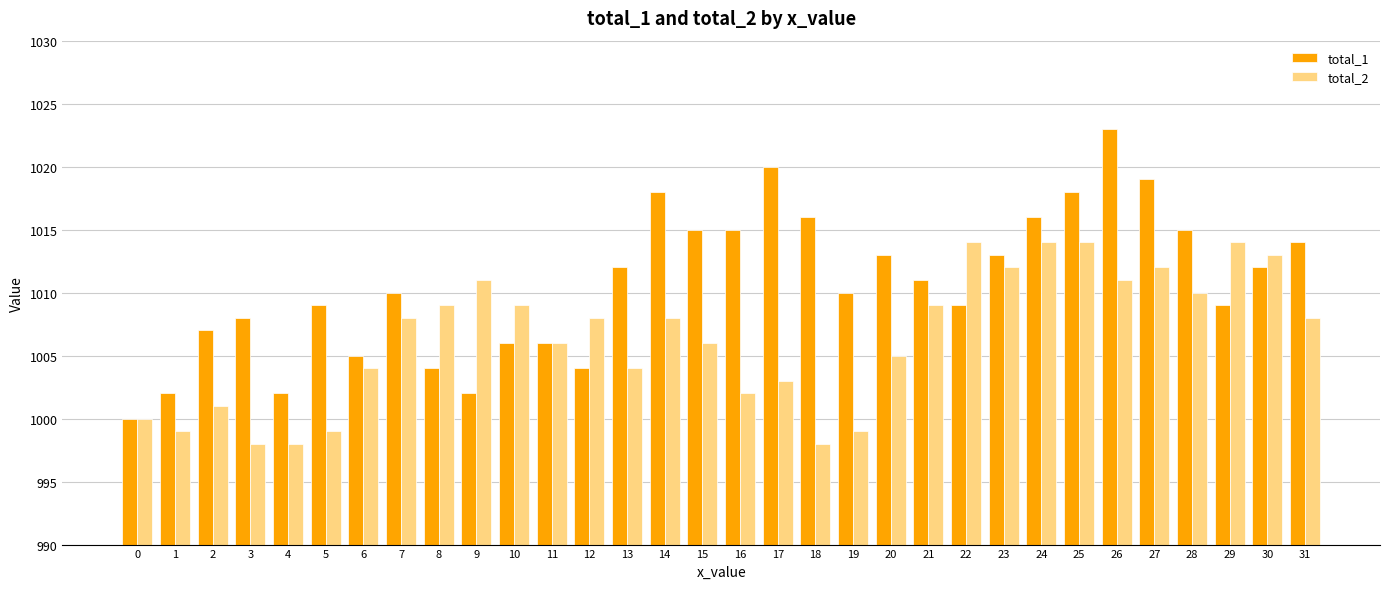

Reading left to right, transcribe all the data shown in this chart.

total_1: 1000	1002	1007	1008	1002	1009	1005	1010	1004	1002	1006	1006	1004	1012	1018	1015	1015	1020	1016	1010	1013	1011	1009	1013	1016	1018	1023	1019	1015	1009	1012	1014
total_2: 1000	999	1001	998	998	999	1004	1008	1009	1011	1009	1006	1008	1004	1008	1006	1002	1003	998	999	1005	1009	1014	1012	1014	1014	1011	1012	1010	1014	1013	1008